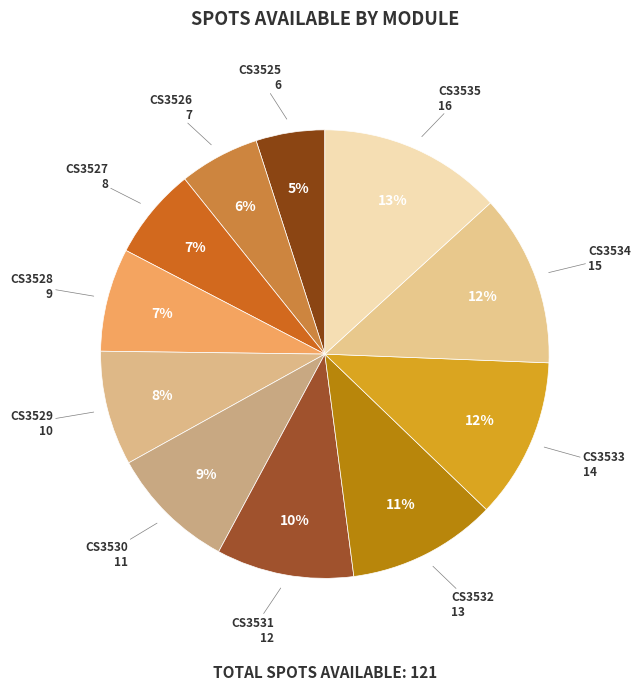

How many slices are in this pie chart?

11